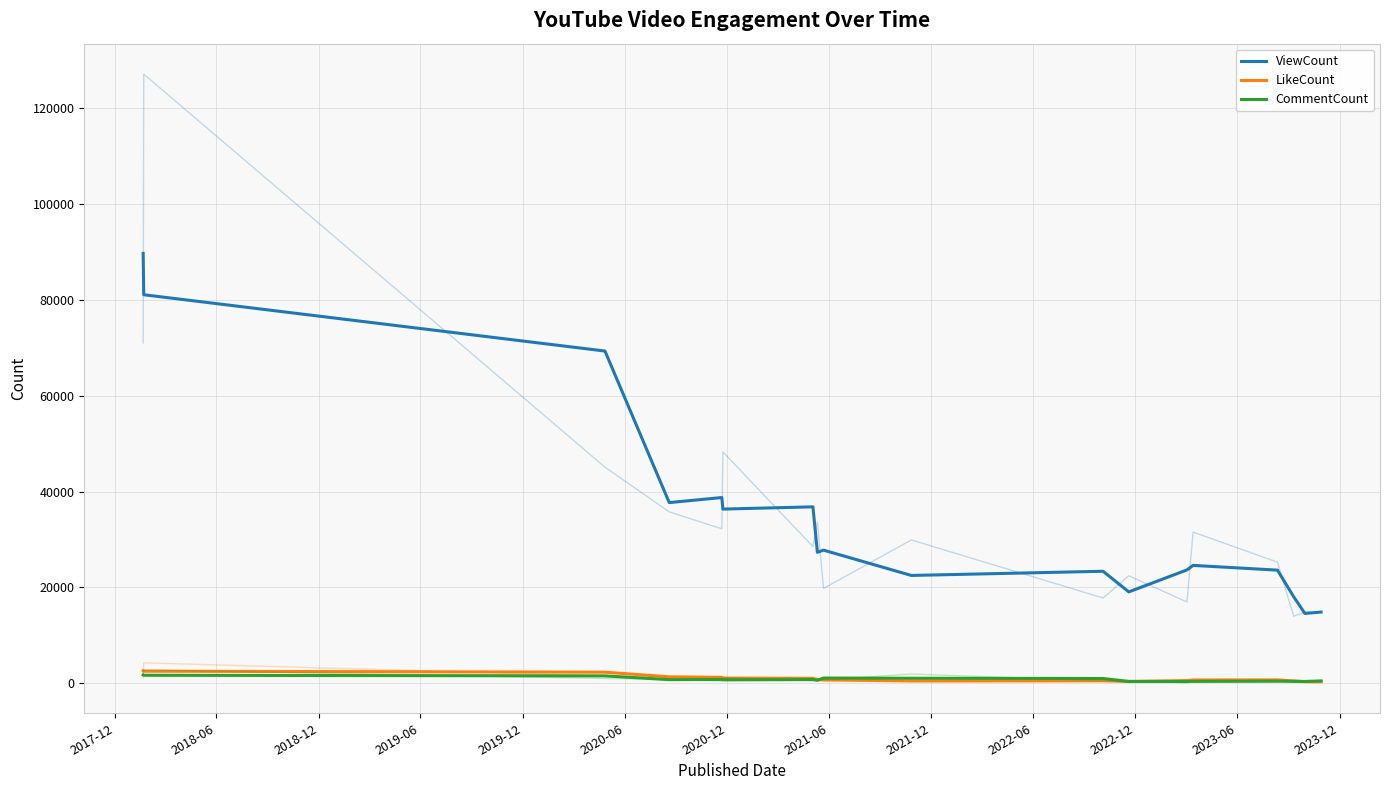

What is the difference between the LikeCount values at 2021-12 and 2021-06?

27